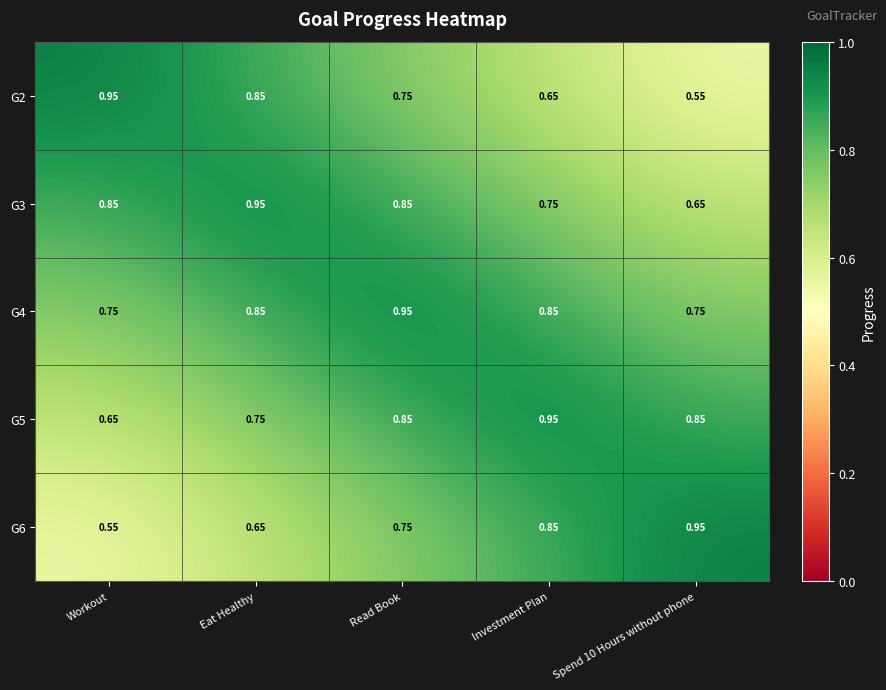

Is the value of G2 at Workout greater than the value of G6 at Read Book?

Yes